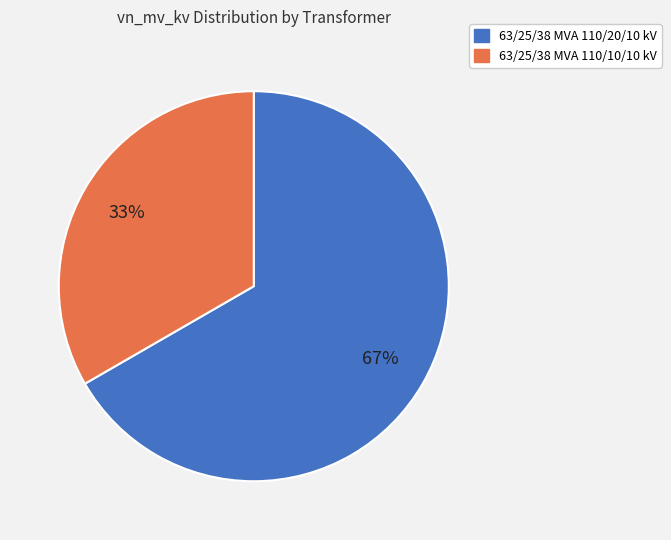

What is the ratio of the value at 63/25/38 MVA 110/20/10 kV to the value at 63/25/38 MVA 110/10/10 kV?

2.0